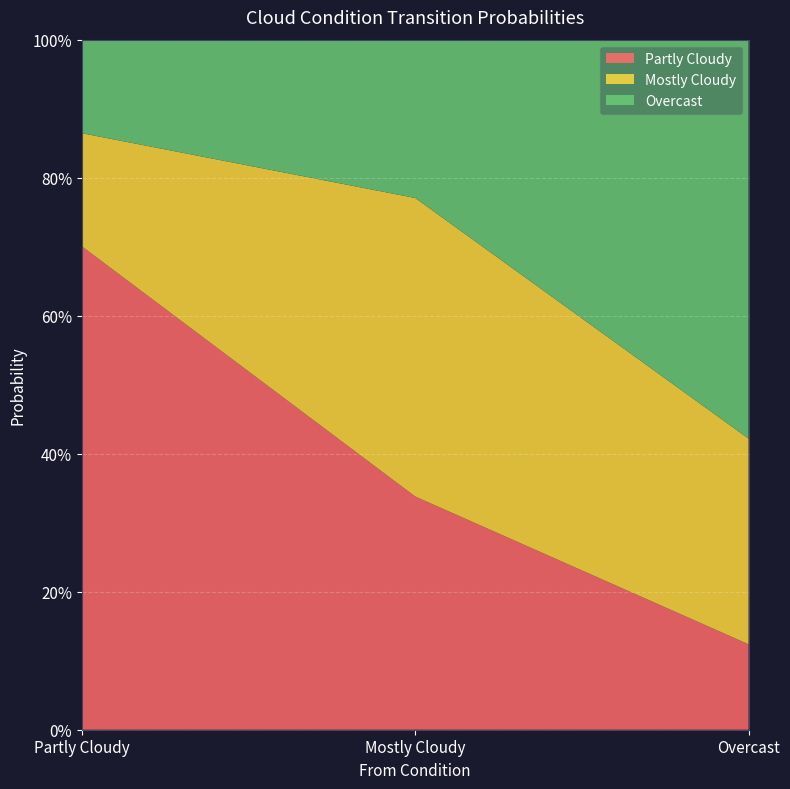

Reading left to right, extract all data points from this chart.

Partly Cloudy: 0.7	0.3	0.1
Mostly Cloudy: 0.2	0.4	0.3
Overcast: 0.1	0.2	0.6